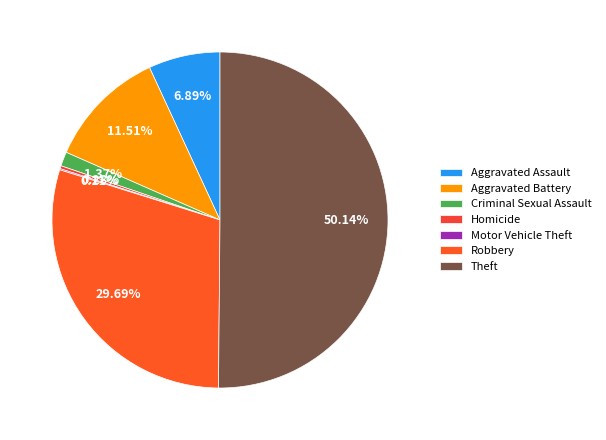

To the nearest percent, what is the combined percentage of Criminal Sexual Assault and Motor Vehicle Theft?

1%